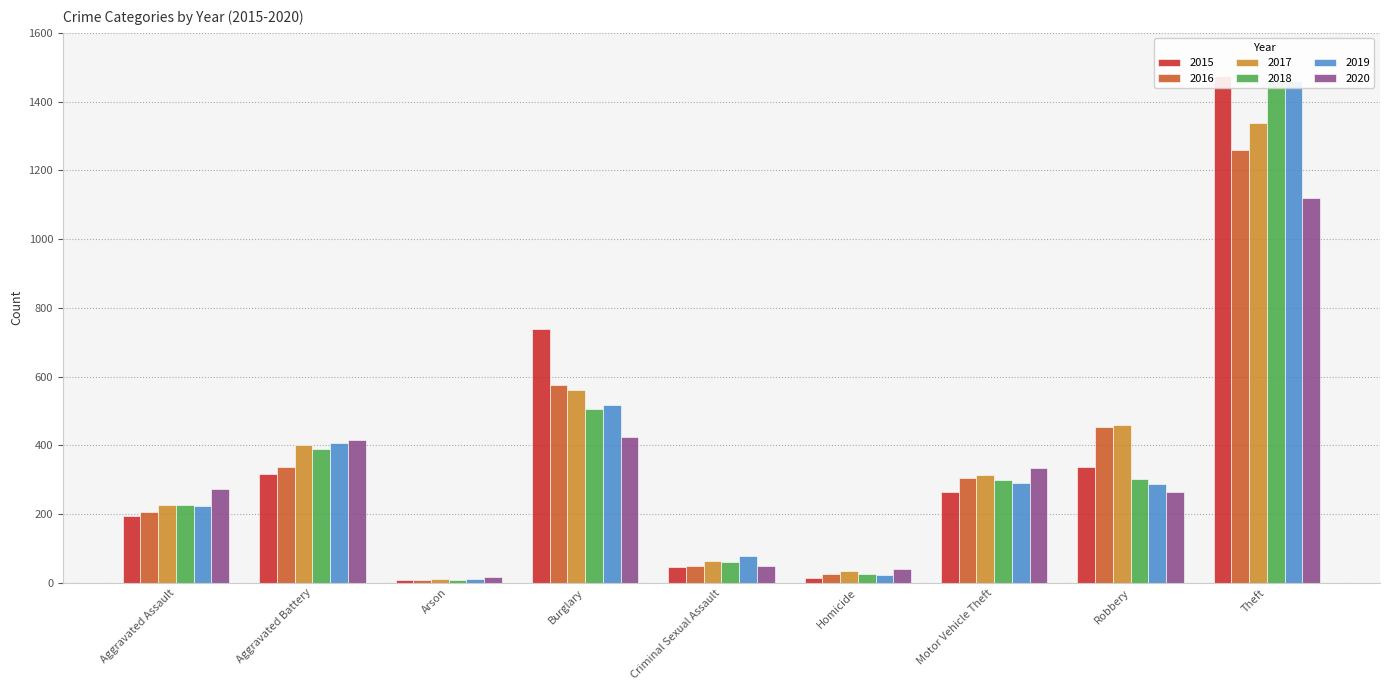

Count the number of categories in the chart.

9